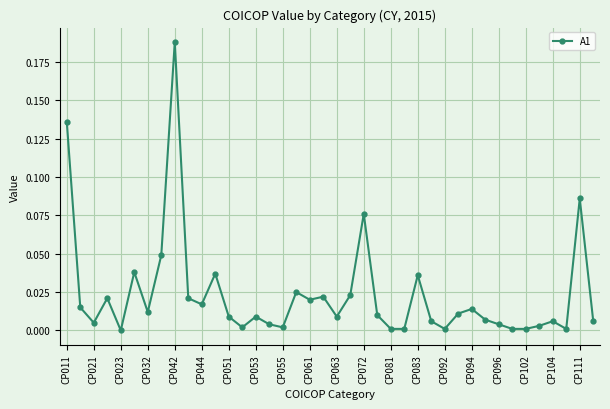

True or false: the data has more than 1 interior local peaks.

True